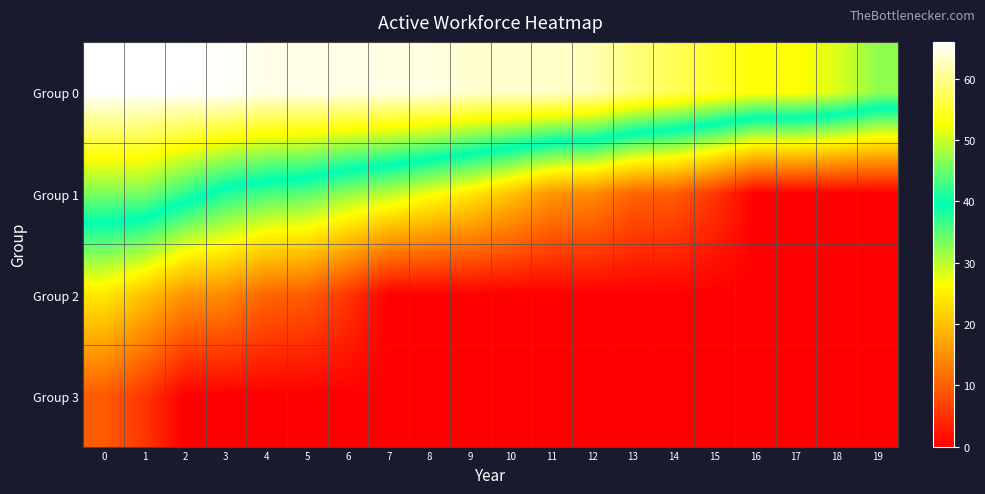

Which has a higher value, 2 or 15?

2